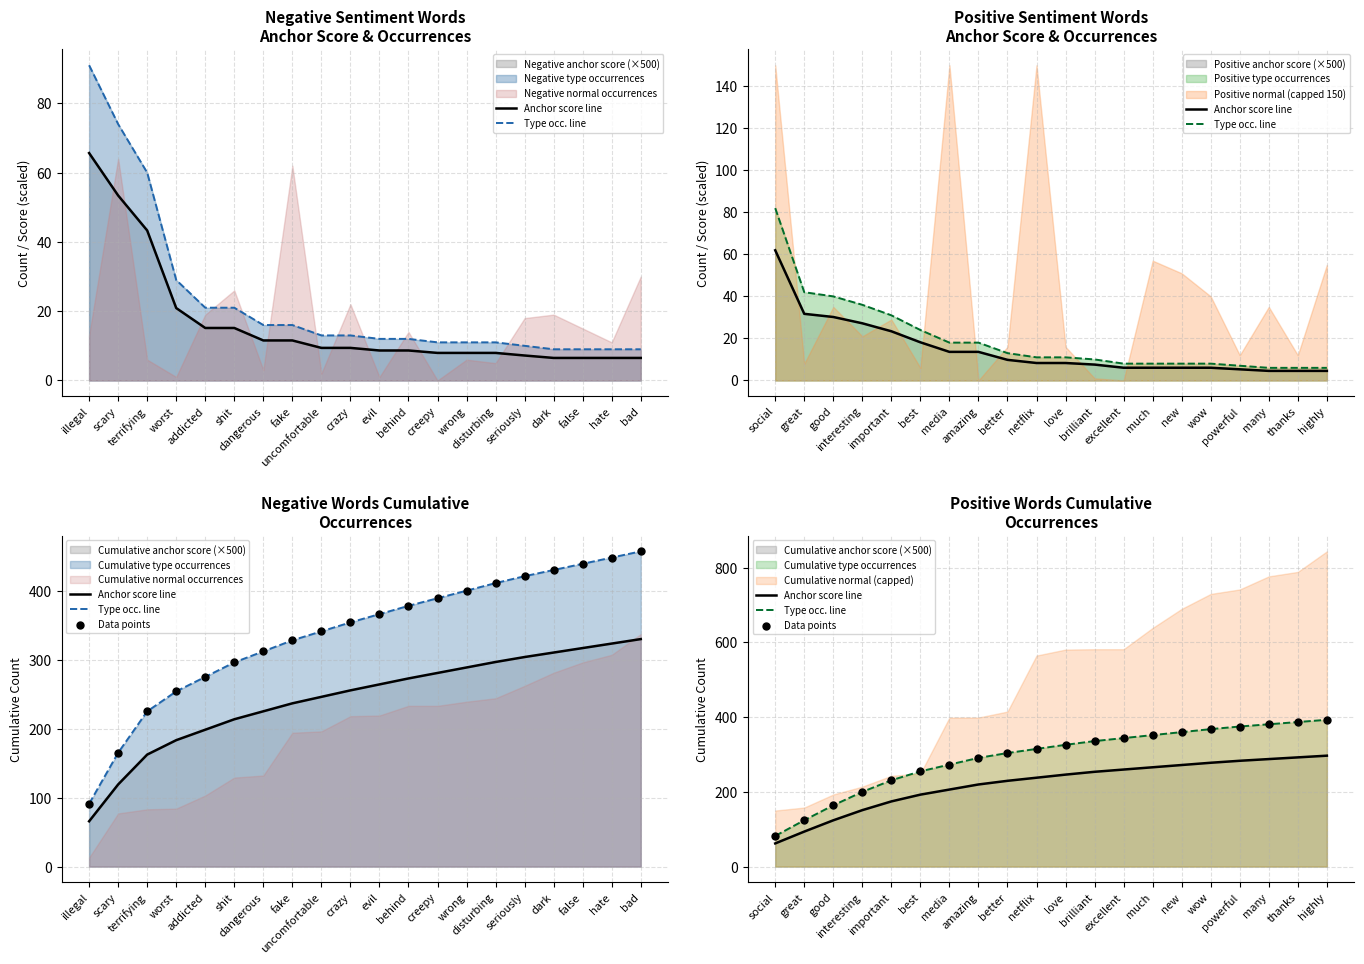

At how many categories does at least one series exceed 219?

16